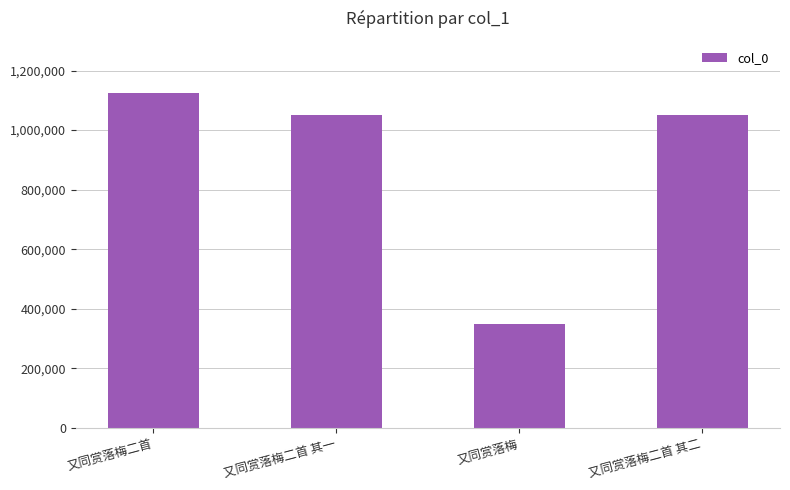

What is the change in value from 又同赏落梅二首 其一 to 又同赏落梅二首 其二?

+1